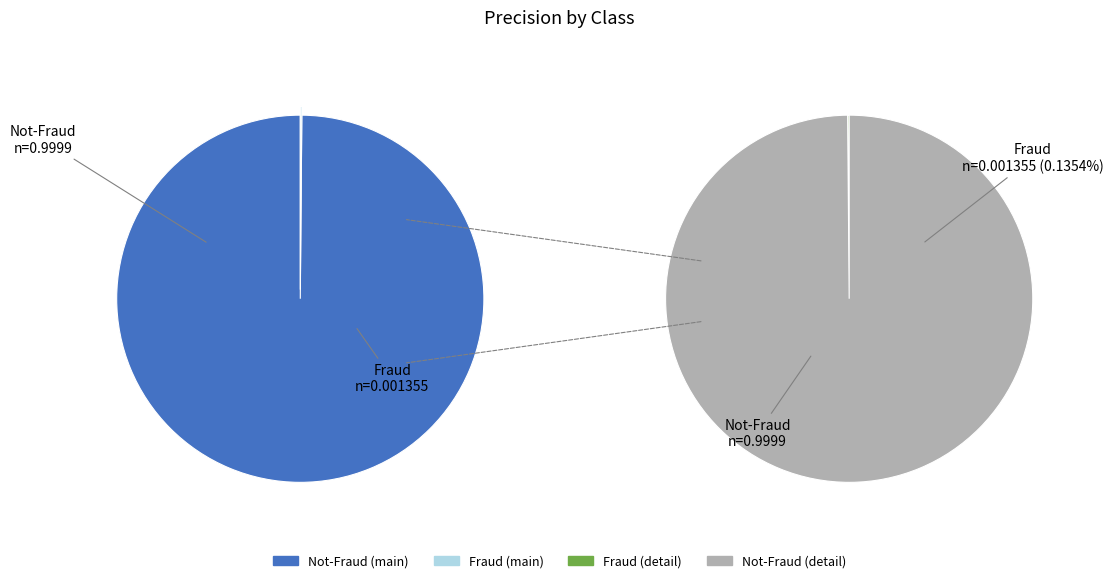

To the nearest percent, what portion does Not-Fraud represent?

100%